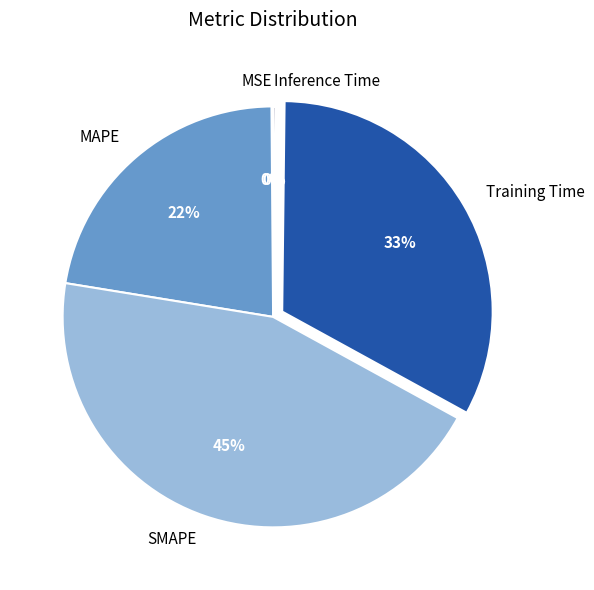

Which category has the biggest portion of the pie?

SMAPE